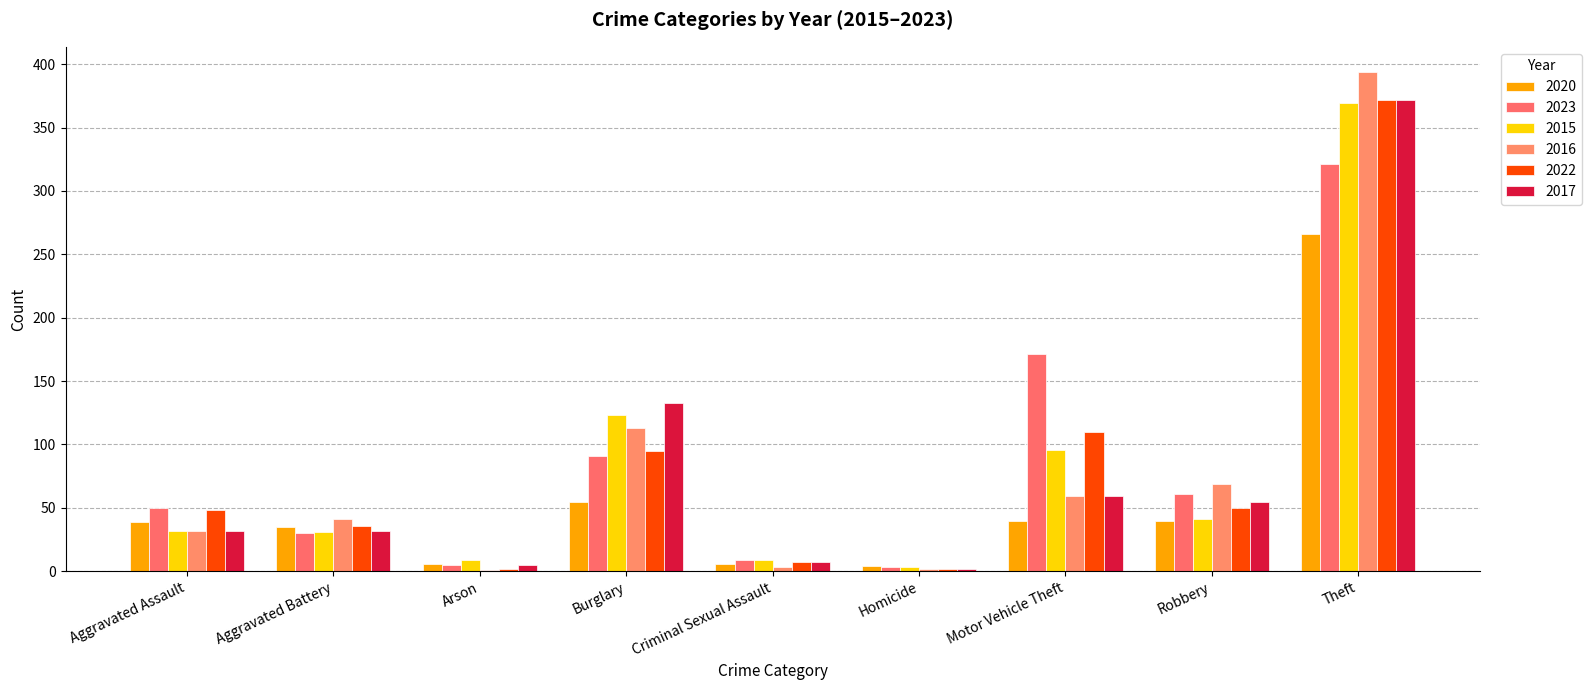

Does the chart contain stacked bars?

No